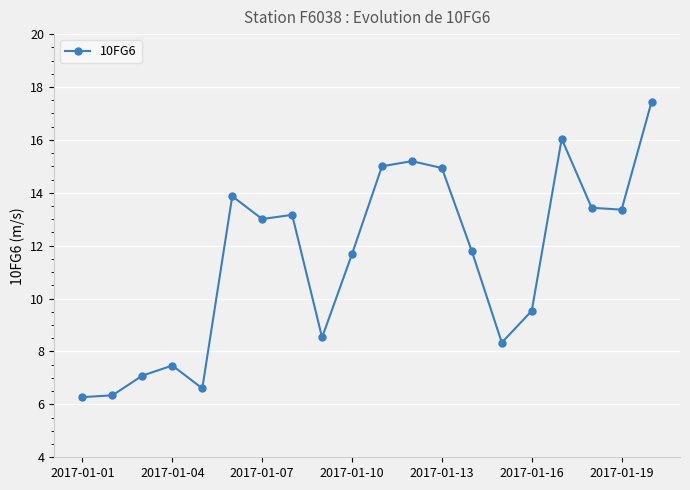

How many interior local peaks (higher than both neighbors) does the data have?

5